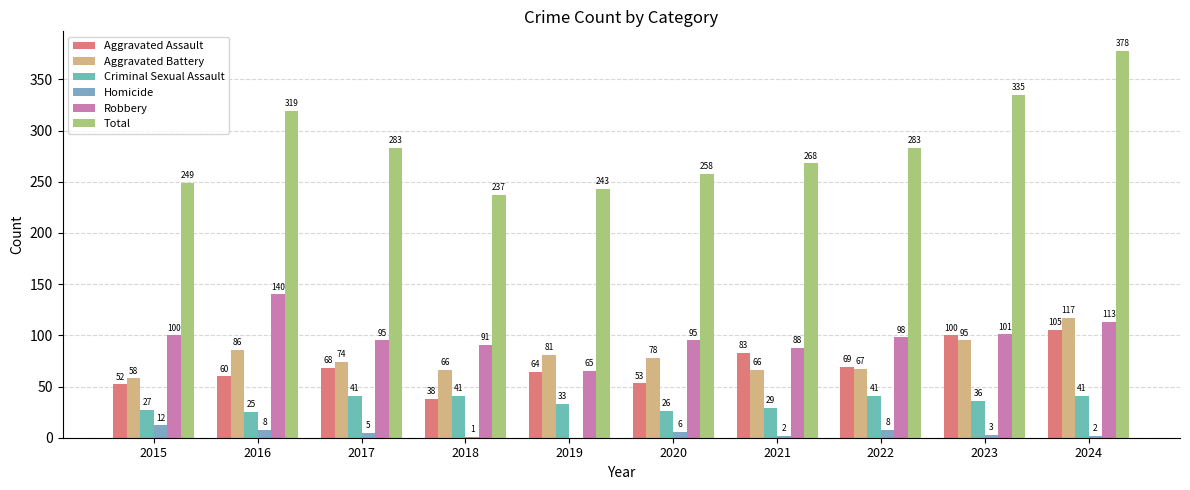

Which series has the largest range (max minus min)?

Total